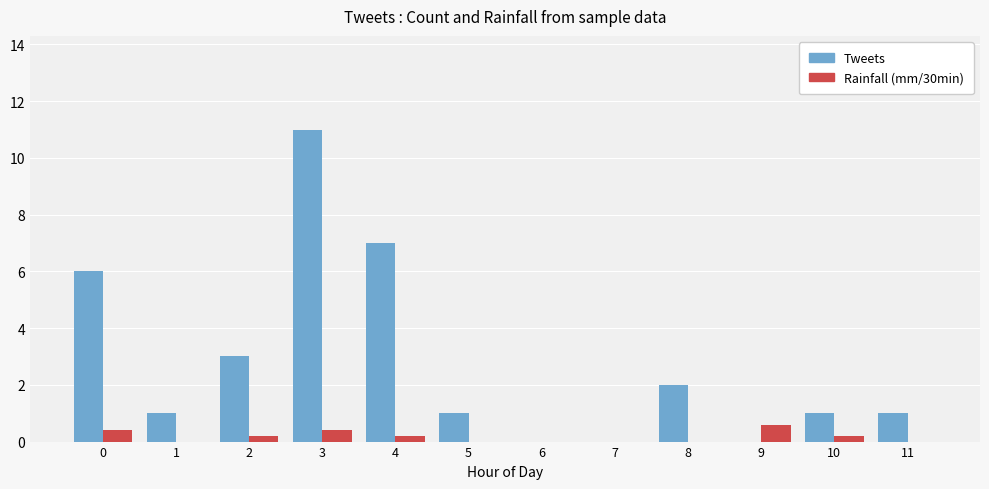

Reading right to left, extract all data points from this chart.

Tweets: 1.0	1.0	0.0	2.0	0.0	0.0	1.0	7.0	11.0	3.0	1.0	6.0
Rainfall (mm/30min): 0.0	0.2	0.6	0.0	0.0	0.0	0.0	0.2	0.4	0.2	0.0	0.4